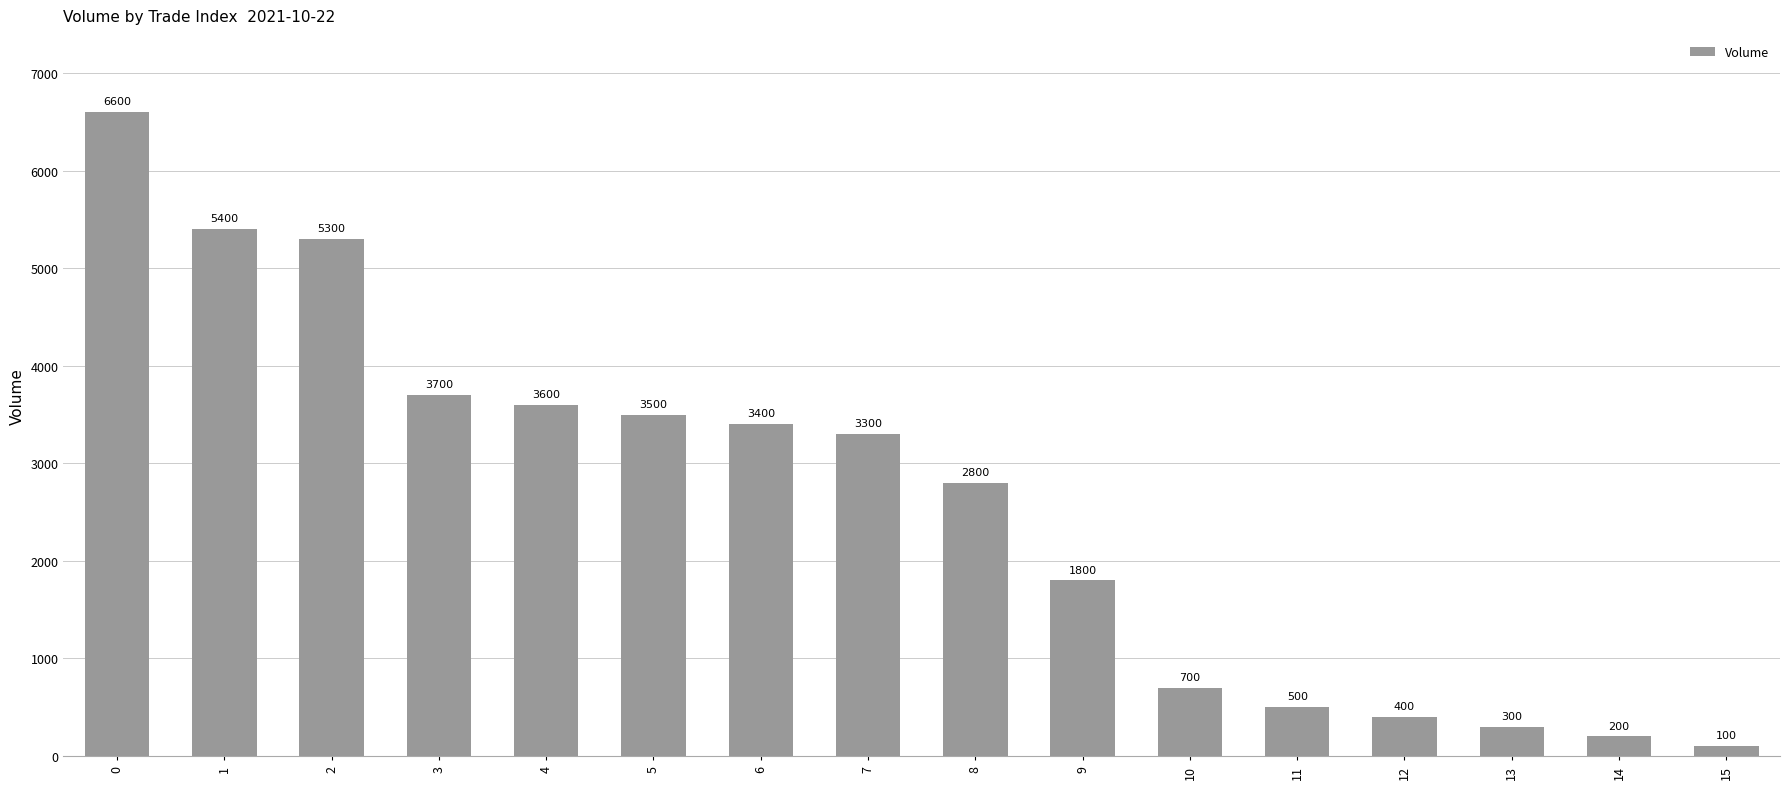

What is the average value?

2600